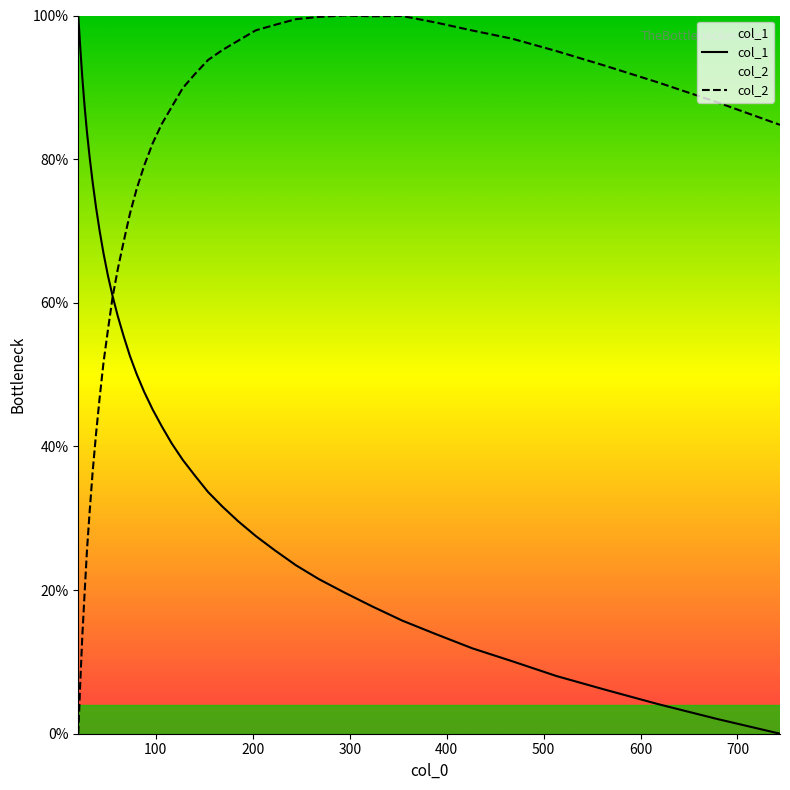

What is the highest value of the col_2 series?

100.0